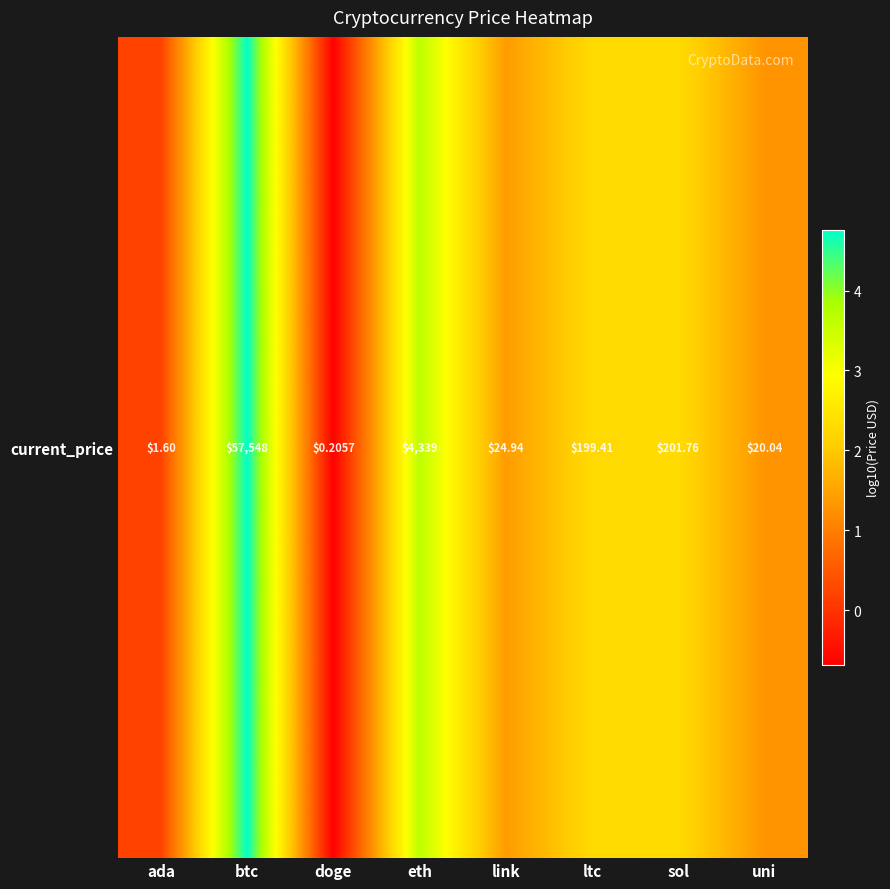

Reading left to right, transcribe all the data shown in this chart.

ada=0.2	btc=4.8	doge=-0.7	eth=3.6	link=1.4	ltc=2.3	sol=2.3	uni=1.3